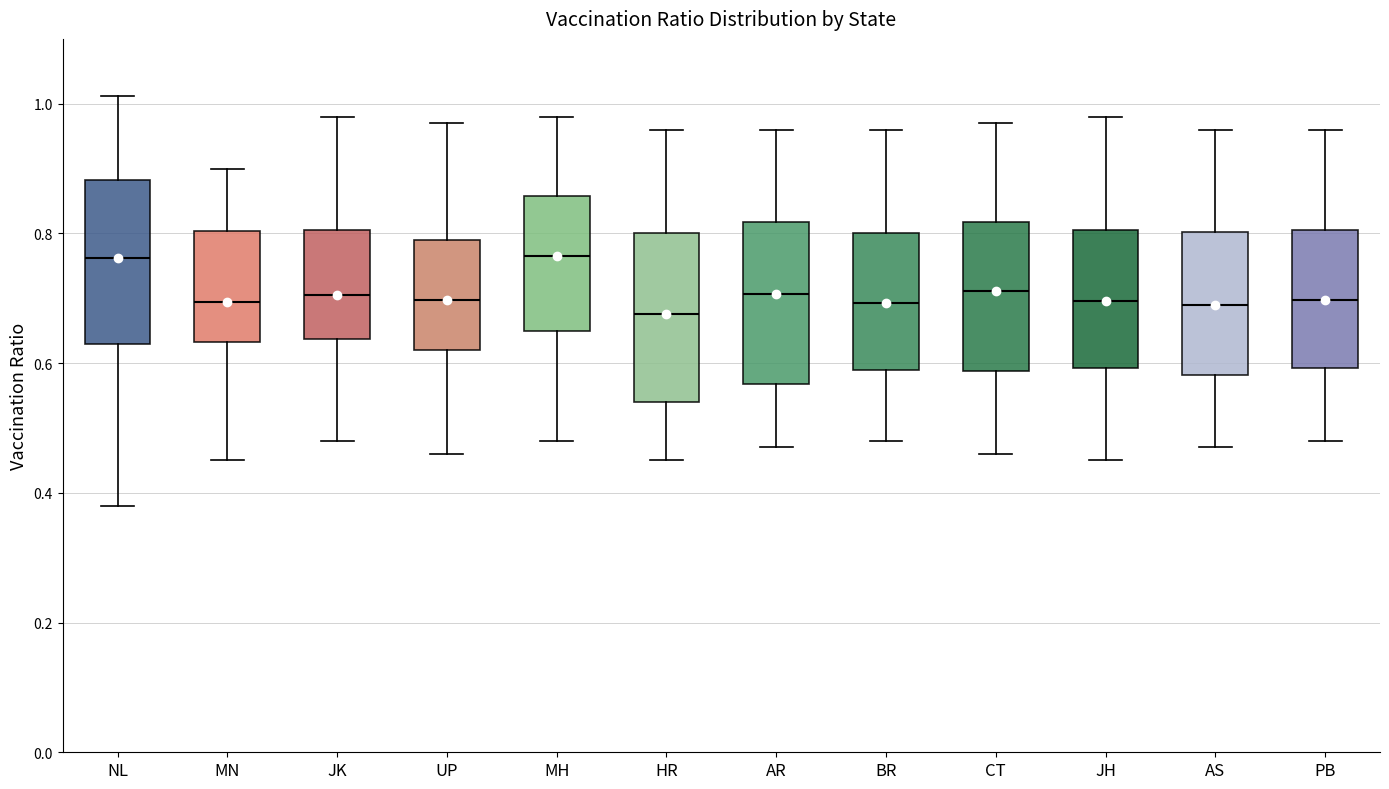

Where is the upper edge of the box for JK on the y-axis? The values are not printed on the chart, so give them approximately, as read against the axis.

0.80